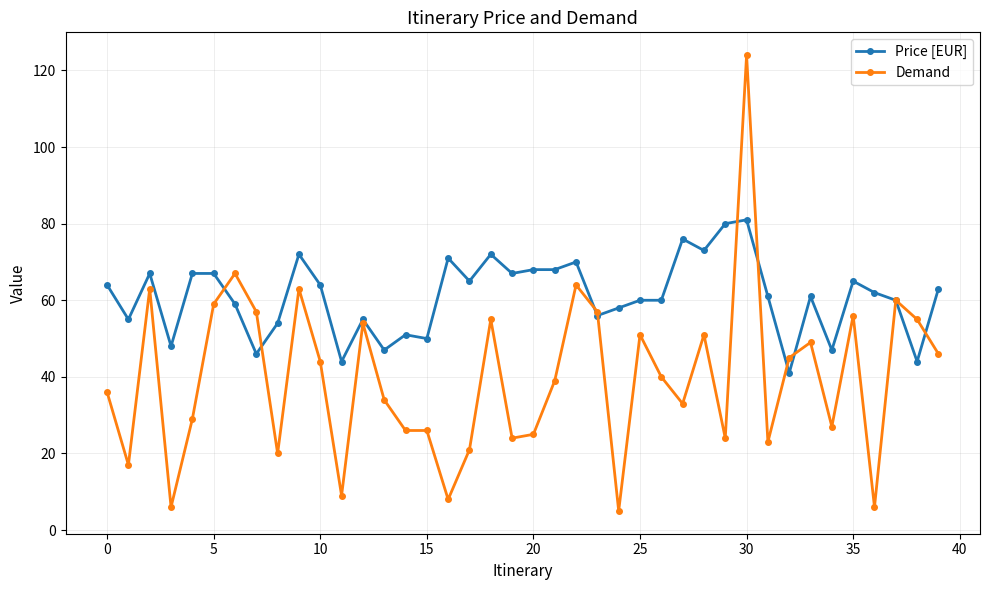

Reading left to right, what are all the values shown in this chart?

Price [EUR]: 64	55	67	48	67	67	59	46	54	72	64	44	55	47	51	50	71	65	72	67	68	68	70	56	58	60	60	76	73	80	81	61	41	61	47	65	62	60	44	63
Demand: 36	17	63	6	29	59	67	57	20	63	44	9	54	34	26	26	8	21	55	24	25	39	64	57	5	51	40	33	51	24	124	23	45	49	27	56	6	60	55	46